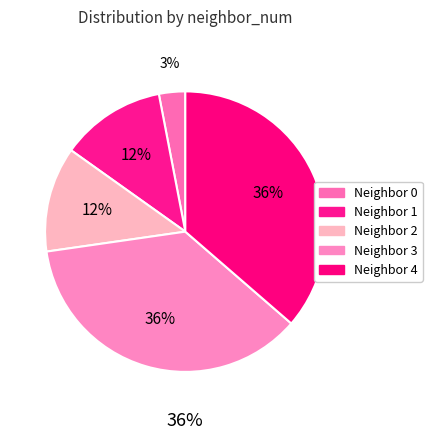

To the nearest percent, what is the average slice percentage?

20%